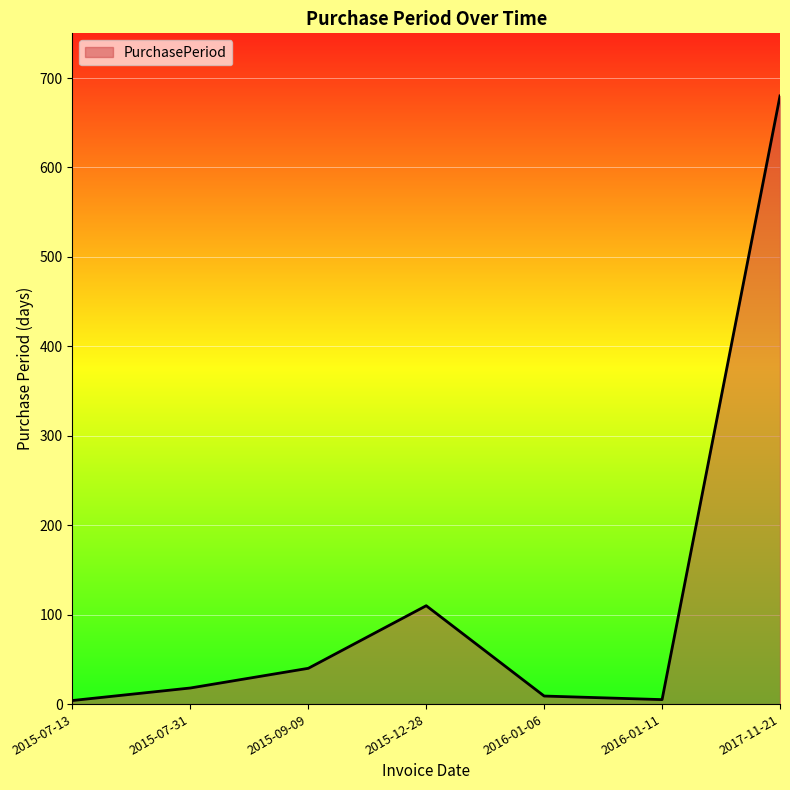

What is the greatest value displayed?

680